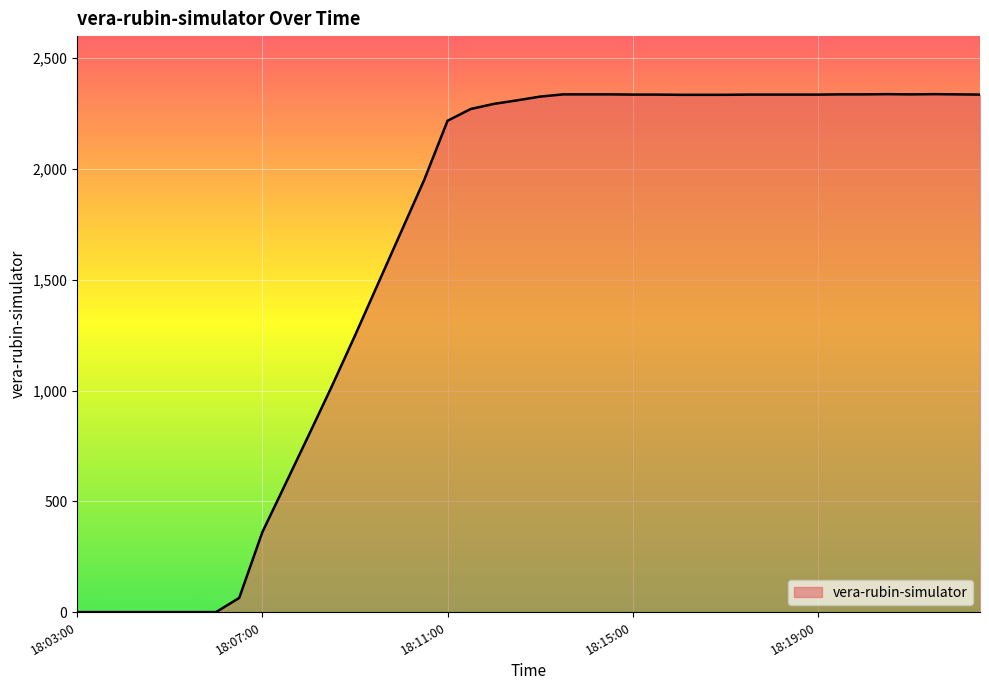

What is the difference between the maximum and minimum values?

2338